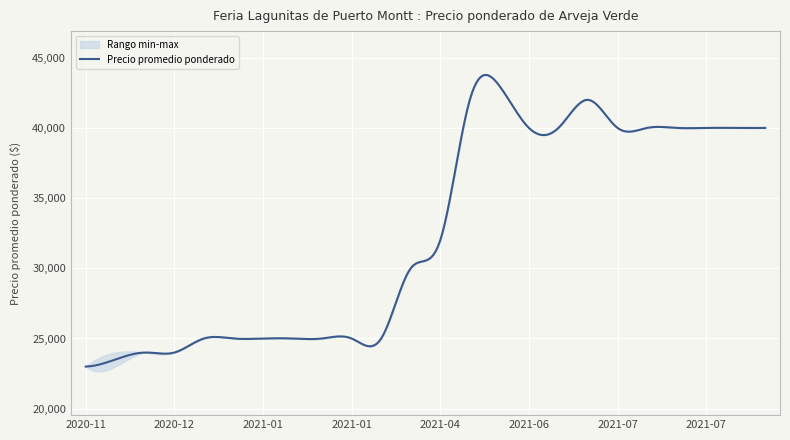

Which has a higher value, 2020-12-01 or 2021-07-20?

2021-07-20